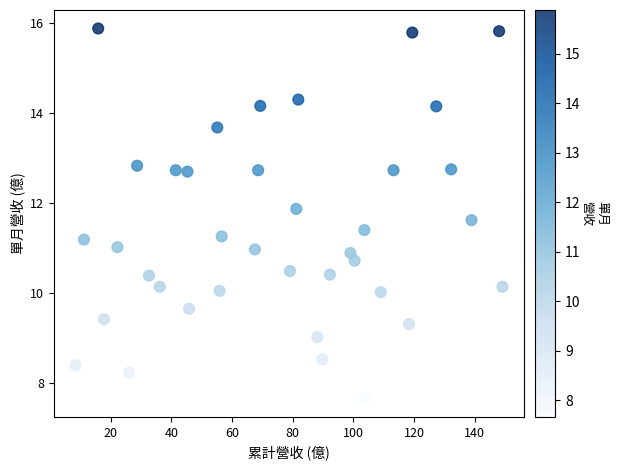

What is the range of X values (max minus min)?

140.7